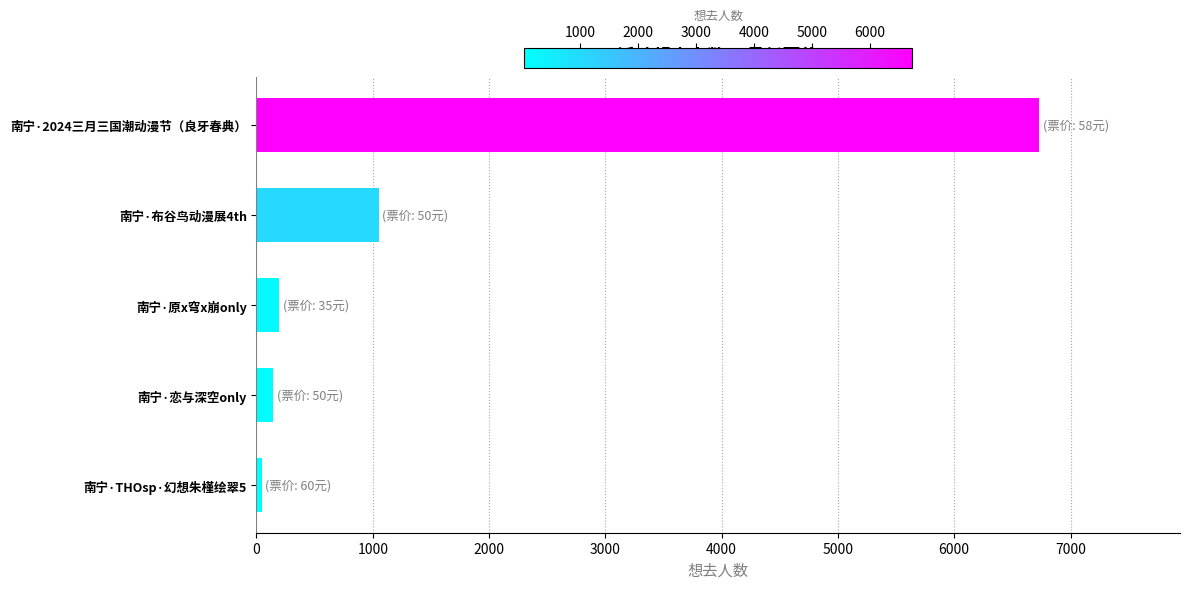

Does the chart contain any negative values?

No